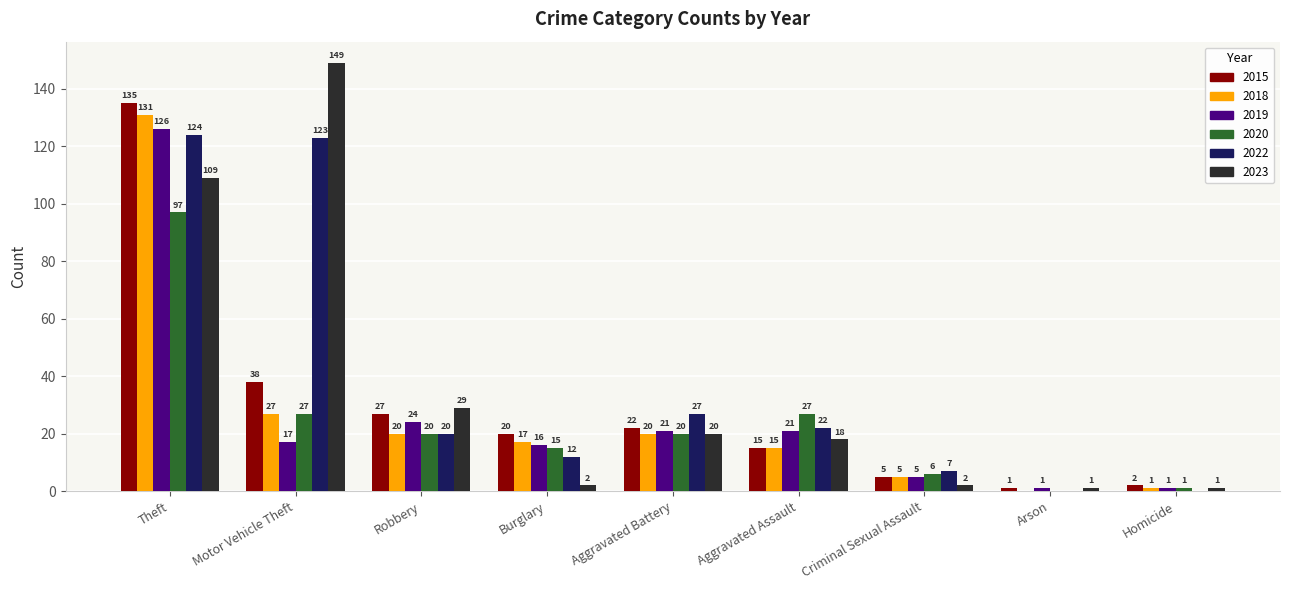

What is the sum of the 2018 values at Motor Vehicle Theft and Homicide?

28